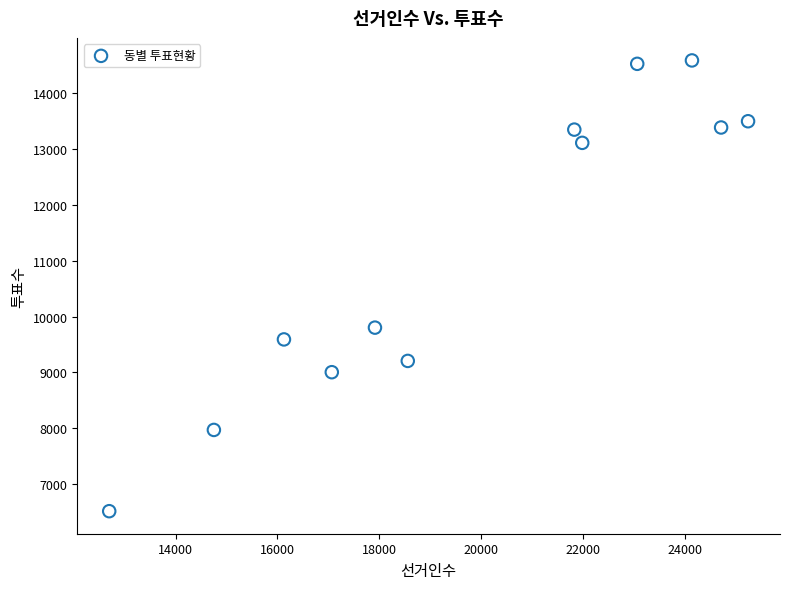

What is the range of X values (max minus min)?

12537